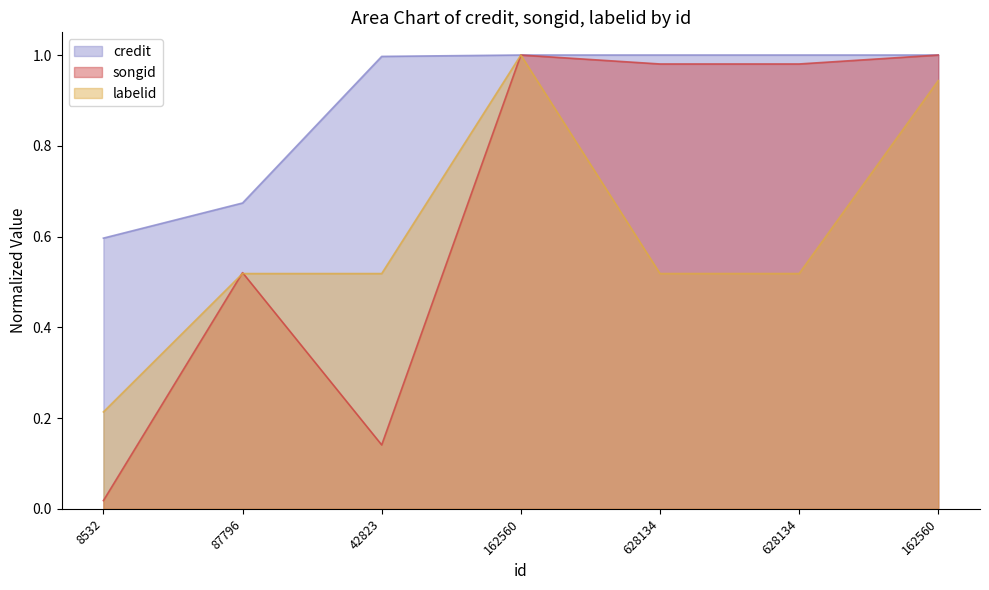

What is the average value of the credit series?

0.9